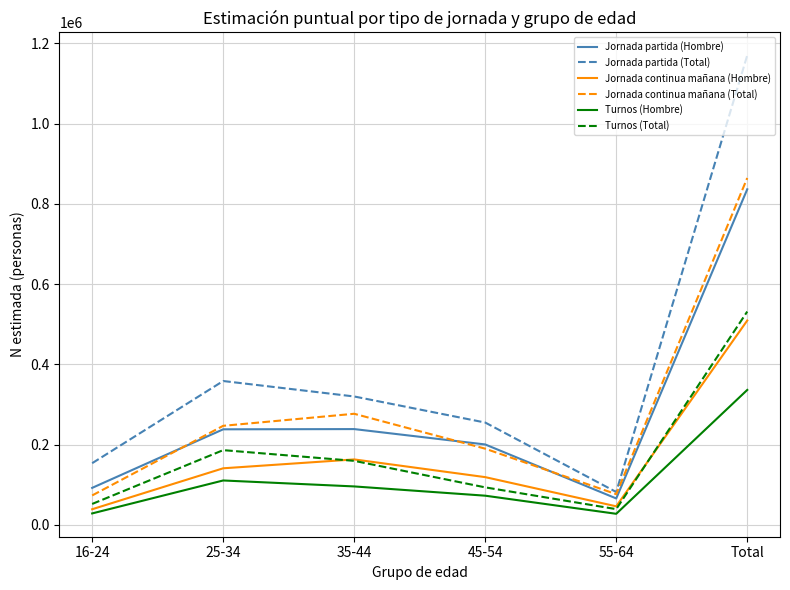

At how many categories does at least one series exceed 1116020?

1